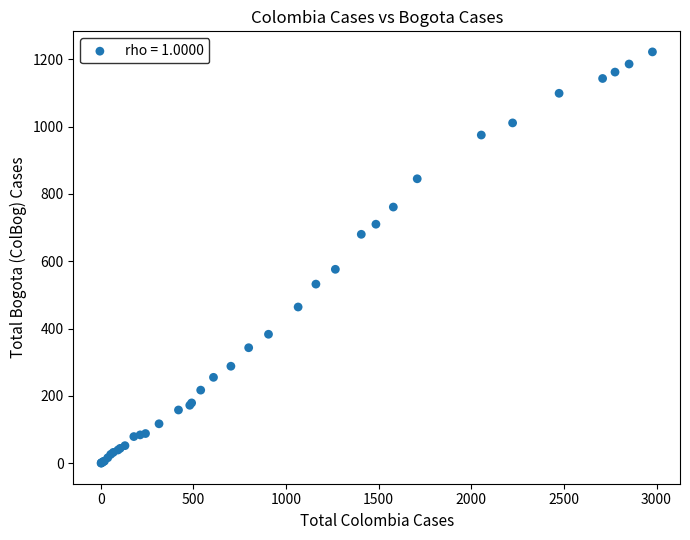

What Y value in the scatter plot is closest to 611?

576